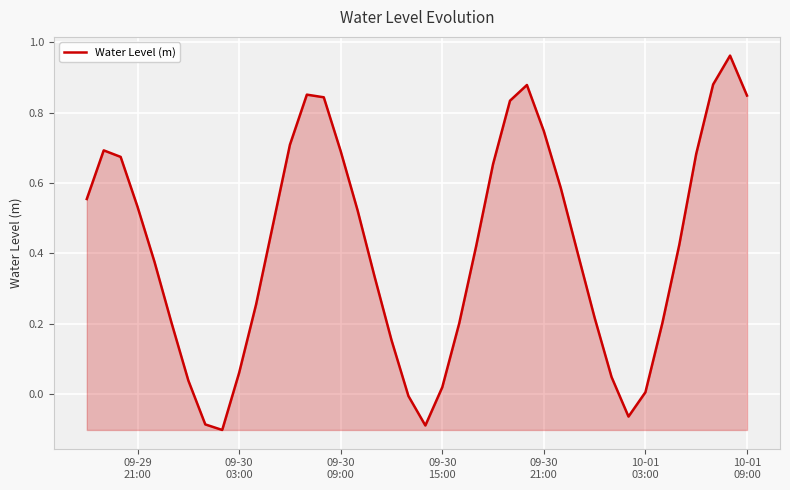

What is the difference between the maximum and minimum values?

1.1